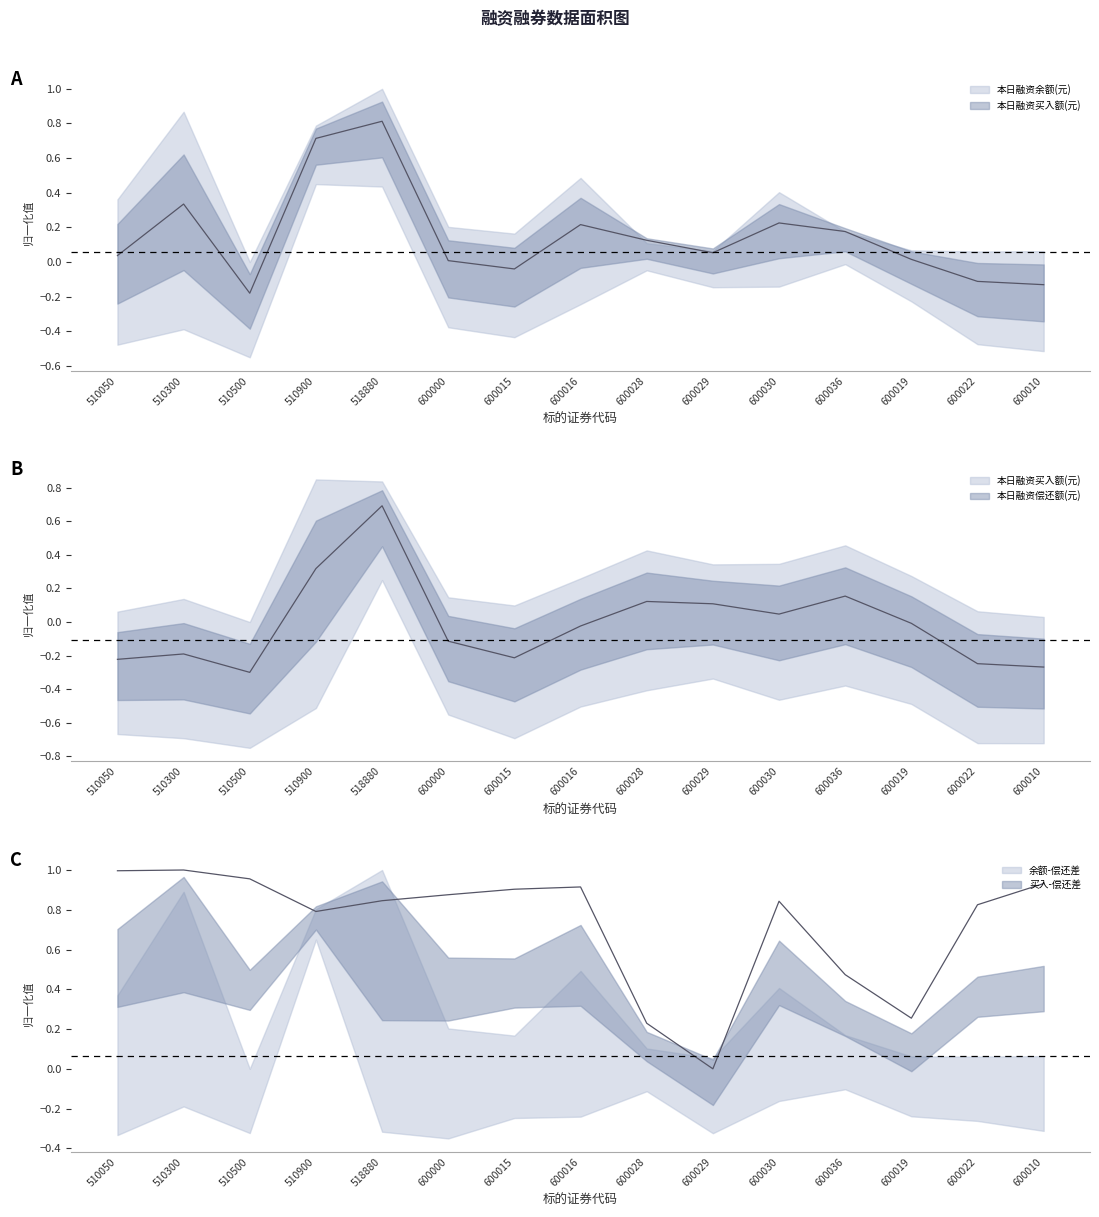

True or false: the data has more than 1 interior local peaks.

True